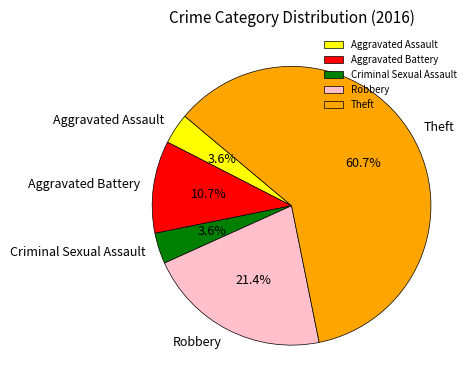

To the nearest percent, what percentage of the pie is Robbery?

21%